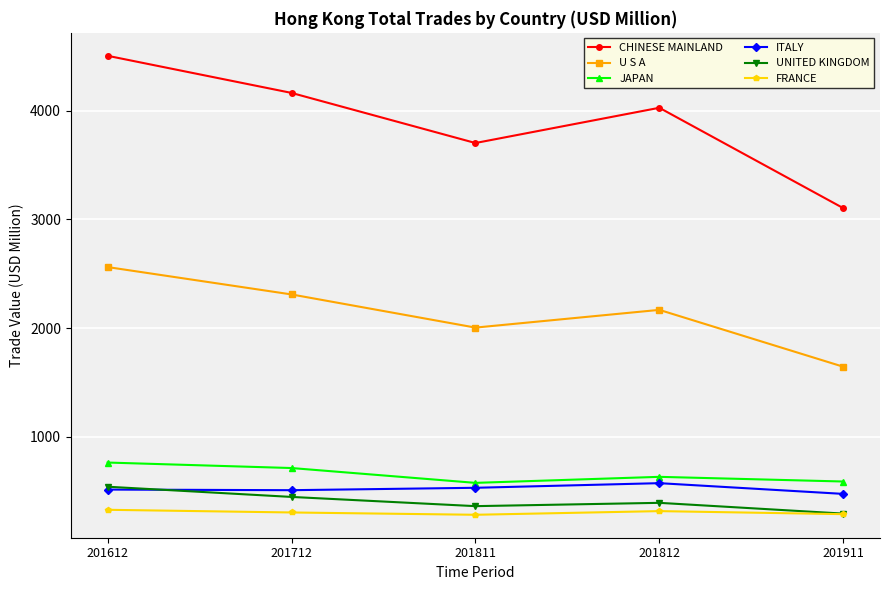

At how many categories does at least one series exceed 2396?

5